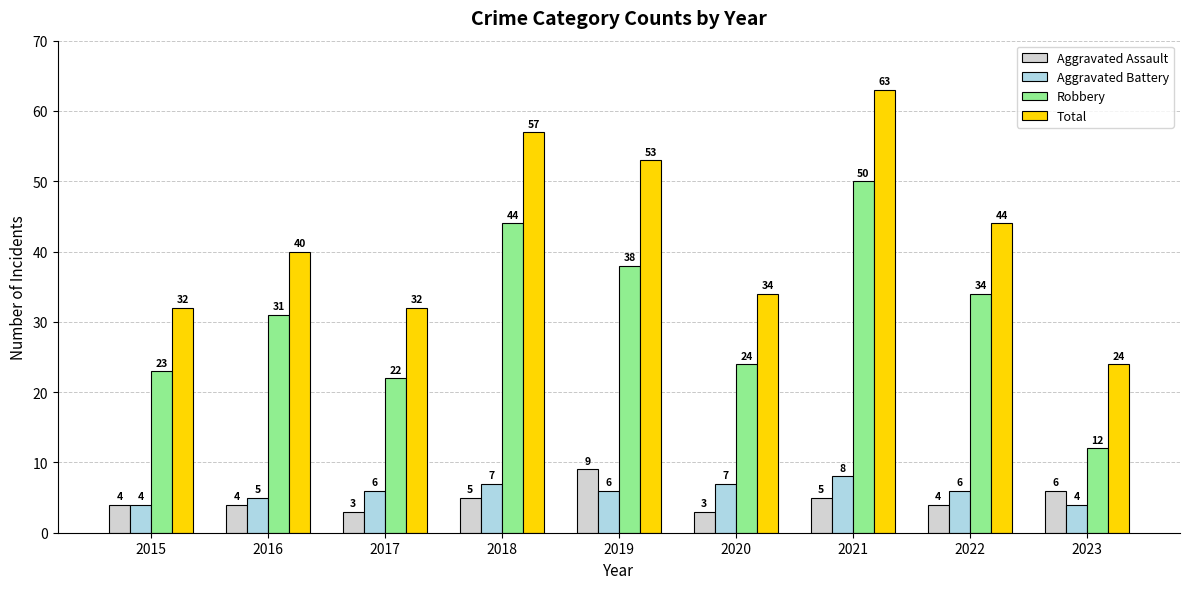

Which series has the largest range (max minus min)?

Total